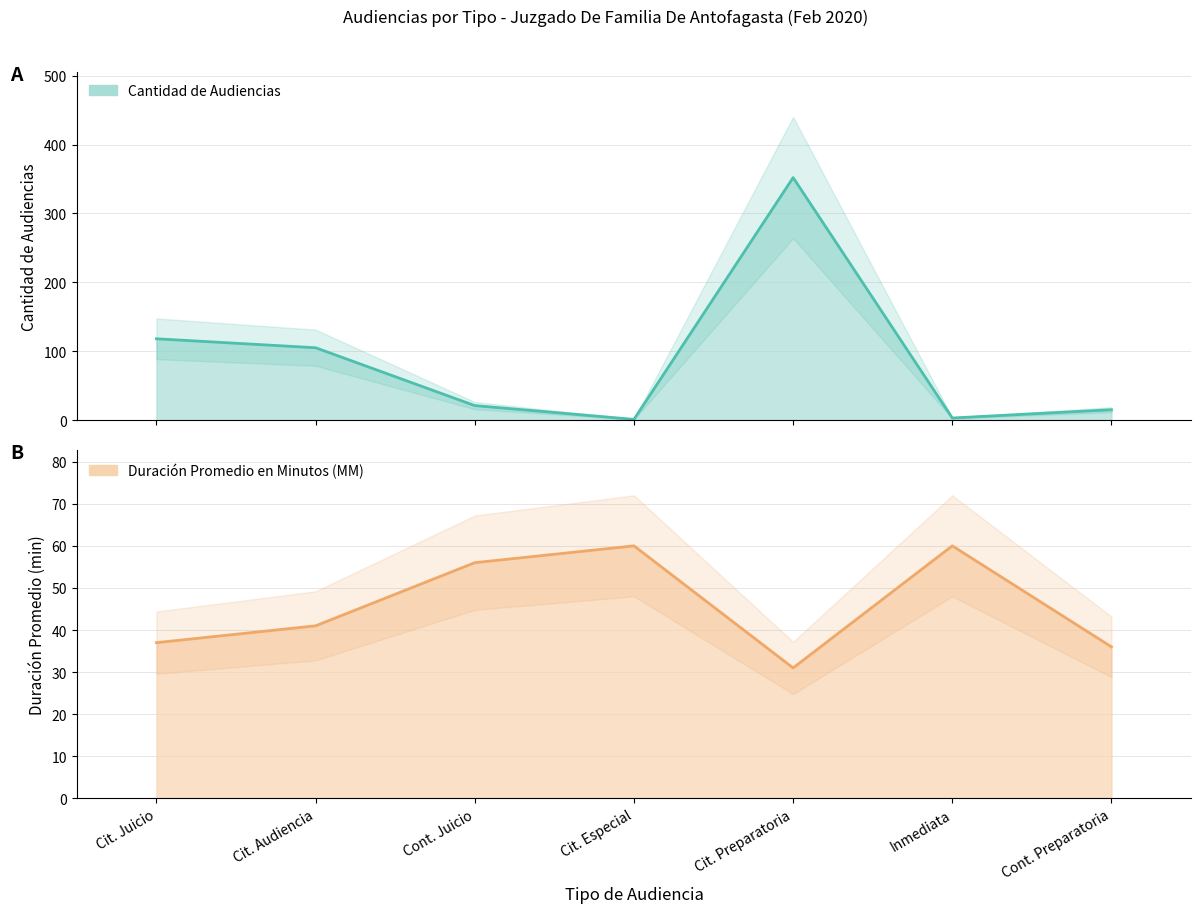

What position from the left is Cit. Juicio?

1